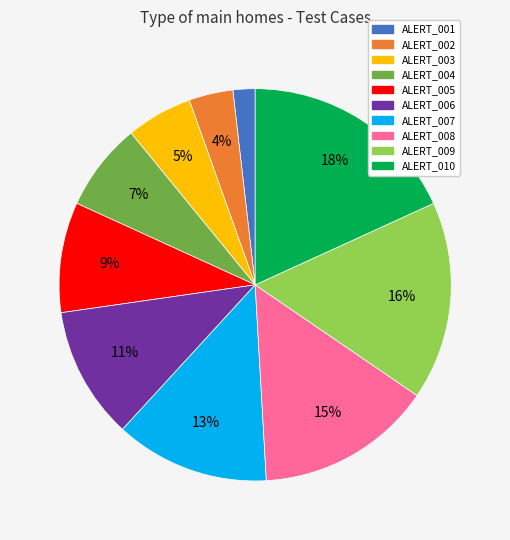

Does any single category account for the majority?

No